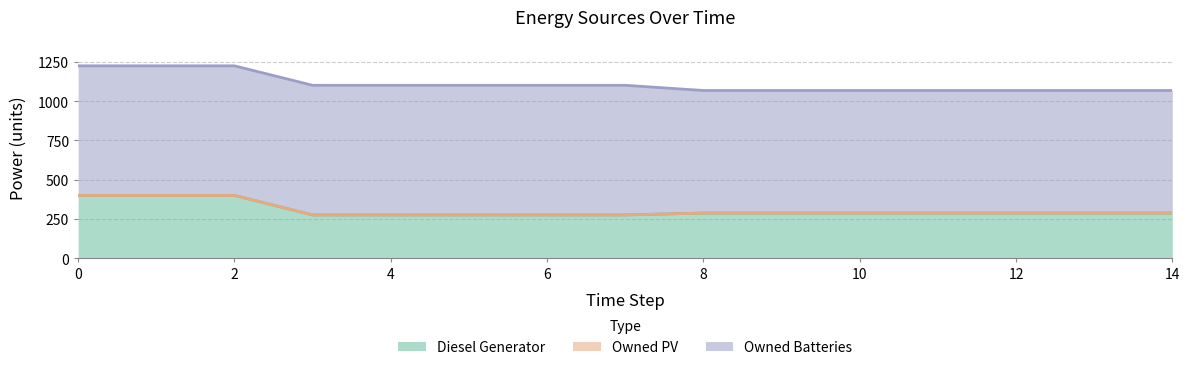

What is the difference between the highest and lowest values at 2?

825